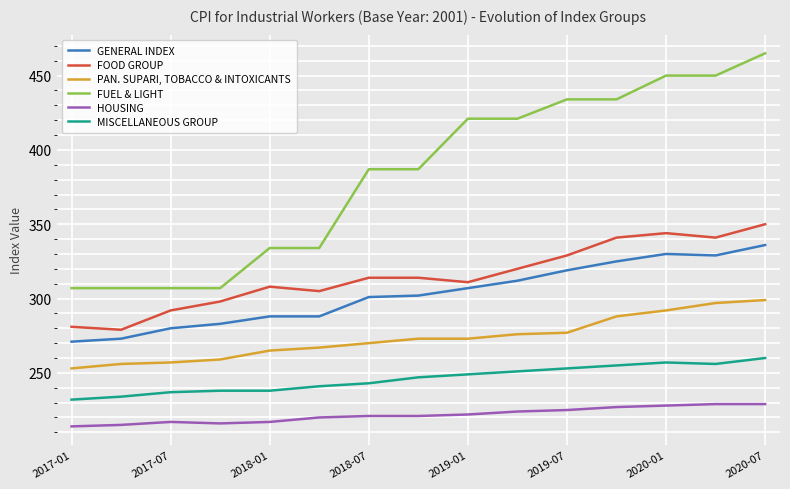

Count the number of data series in this chart.

6